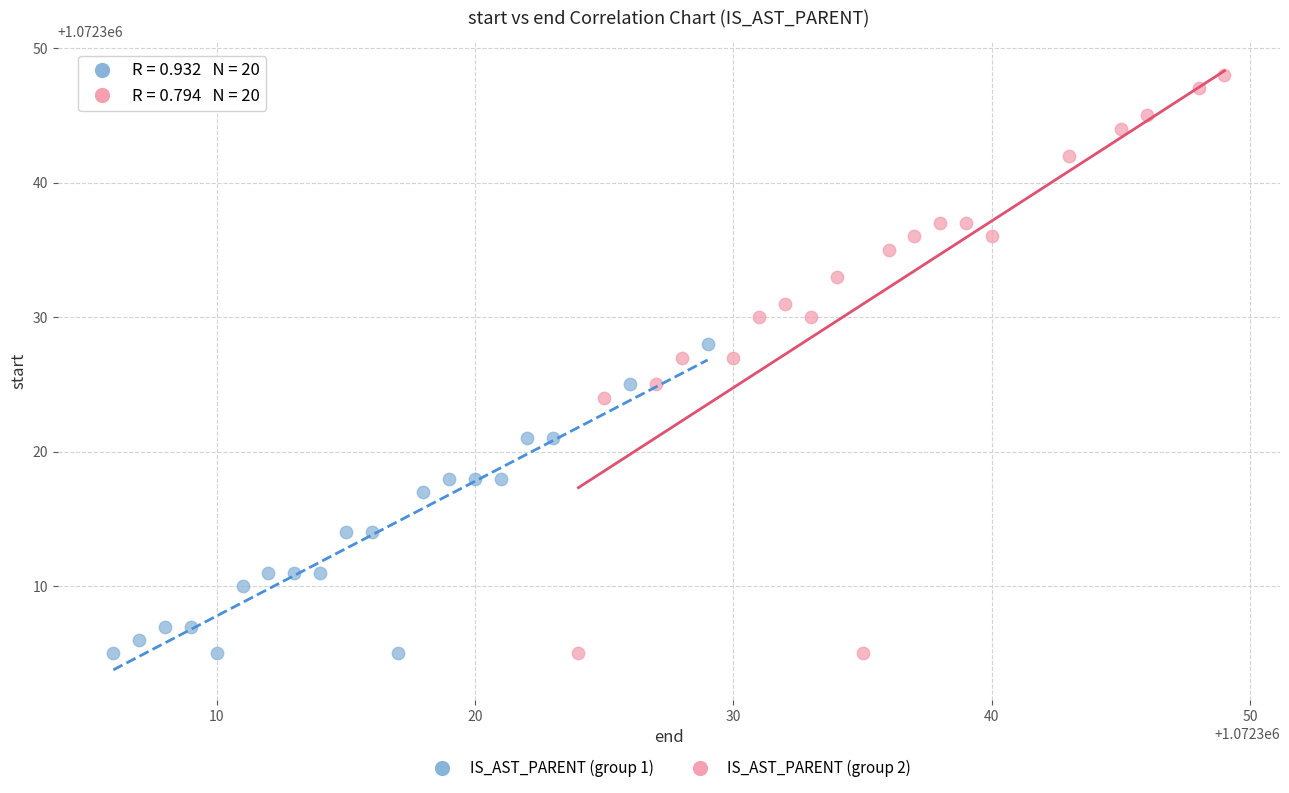

Which series has the largest Y range (max minus min)?

IS_AST_PARENT (group 2)